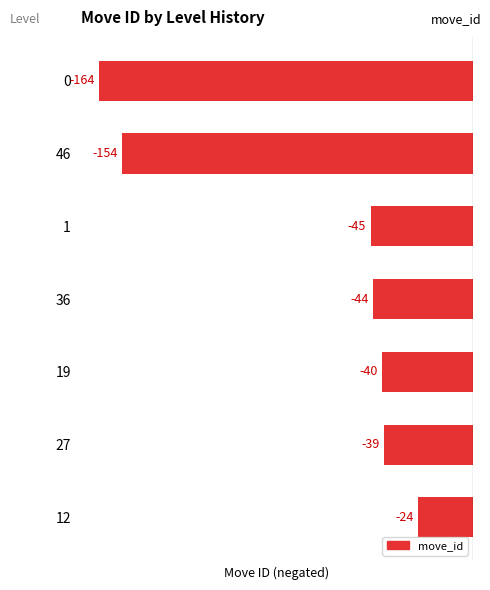

What is the change in value from 46 to 19?

+114